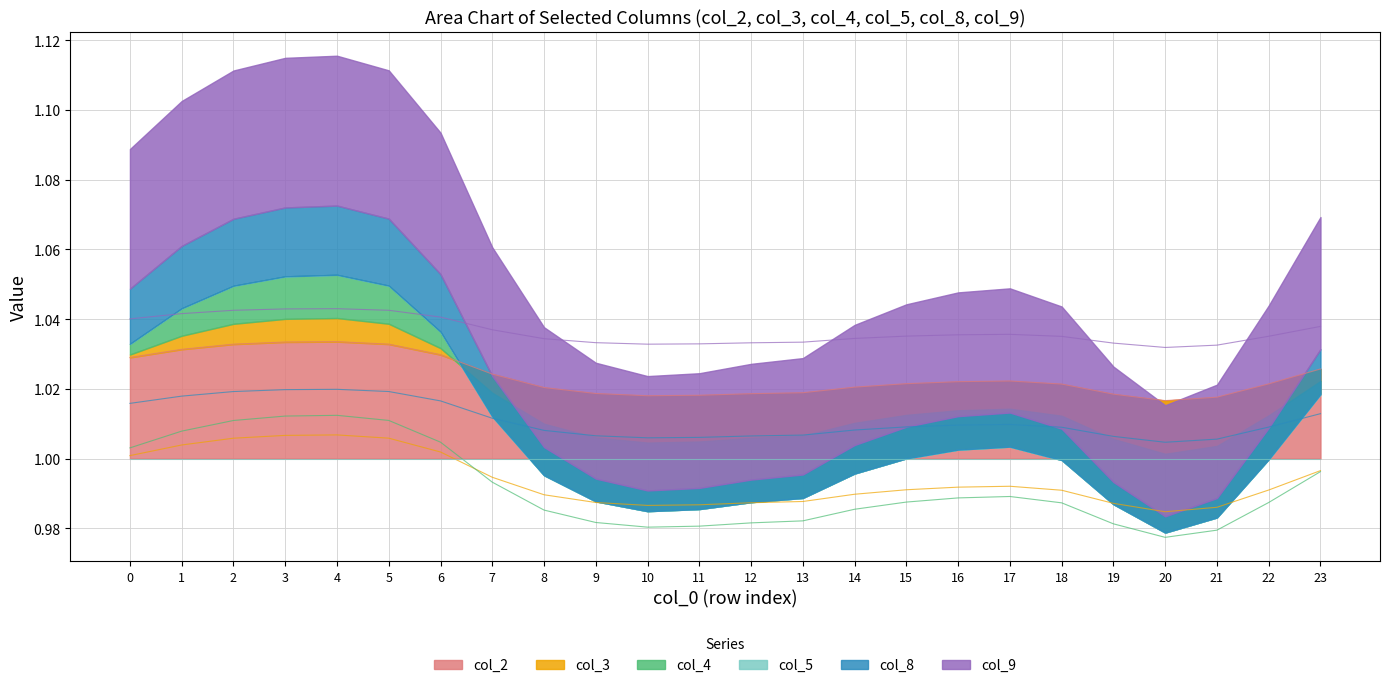

The value of col_2 at 18 is 0.5. True or false?

False